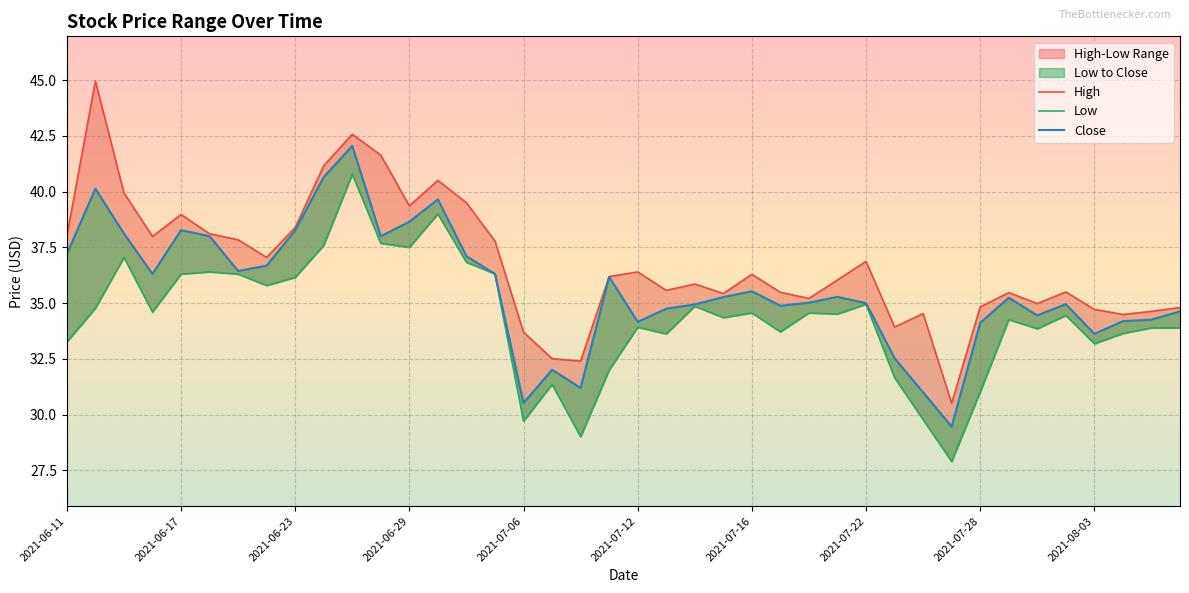

List the labels in order of High value, smallest first.

2021-07-27, 2021-07-08, 2021-07-07, 2021-07-06, 2021-07-23, 2021-08-04, 2021-07-26, 2021-08-05, 2021-08-03, 2021-08-06, 2021-07-28, 2021-07-30, 2021-07-20, 2021-07-15, 2021-07-29, 2021-07-19, 2021-08-02, 2021-07-13, 2021-07-14, 2021-07-21, 2021-07-09, 2021-07-16, 2021-07-12, 2021-07-22, 2021-06-22, 2021-07-02, 2021-06-21, 2021-06-16, 2021-06-11, 2021-06-18, 2021-06-23, 2021-06-17, 2021-06-29, 2021-07-01, 2021-06-15, 2021-06-30, 2021-06-24, 2021-06-28, 2021-06-25, 2021-06-14